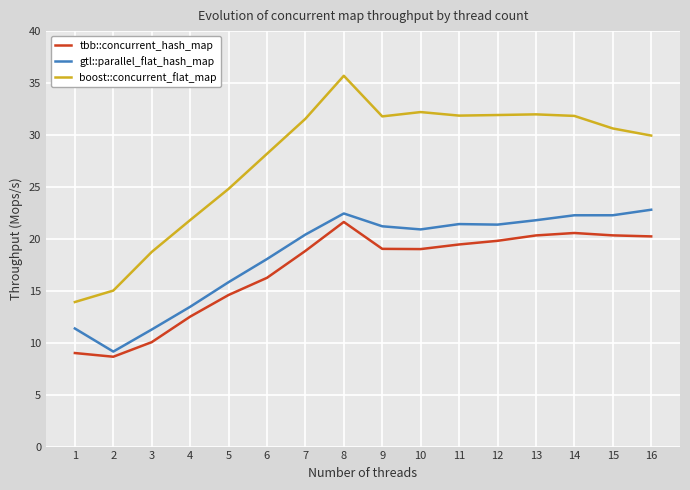

True or false: boost::concurrent_flat_map has a value of 48.3 at 7.

False